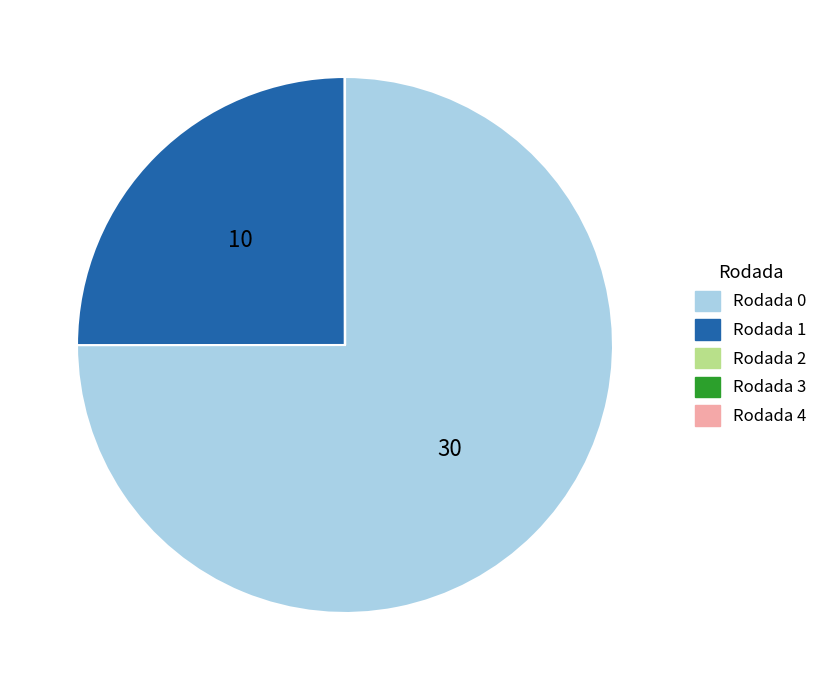

Is it true that Rodada 0 is 75% of the pie?

True